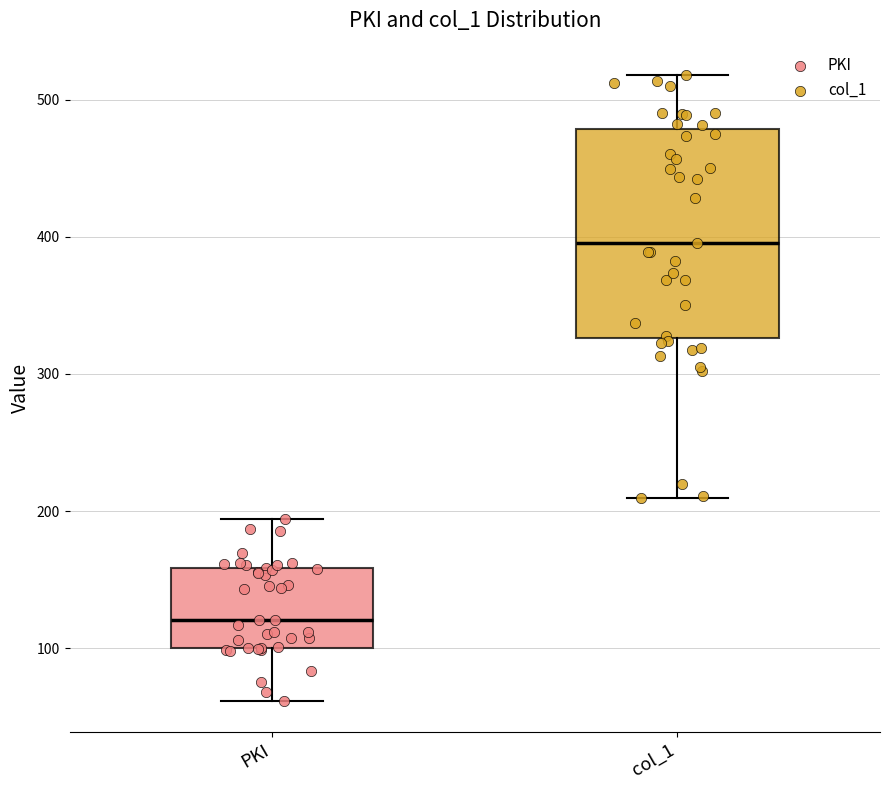

Comparing the boxes themselves (not the whiskers), which one is the tallest?

col_1